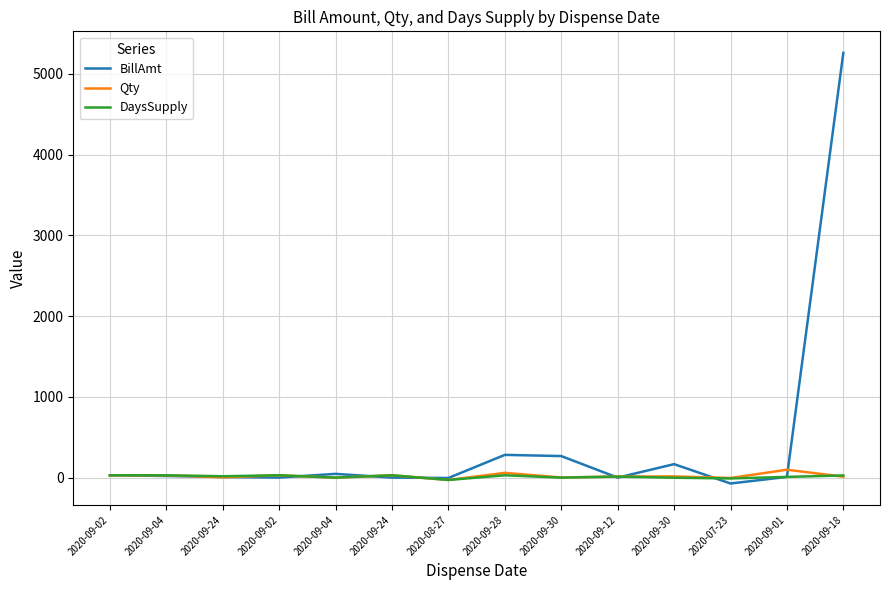

After their last crossing, which series has the higher values: Qty or DaysSupply?

DaysSupply